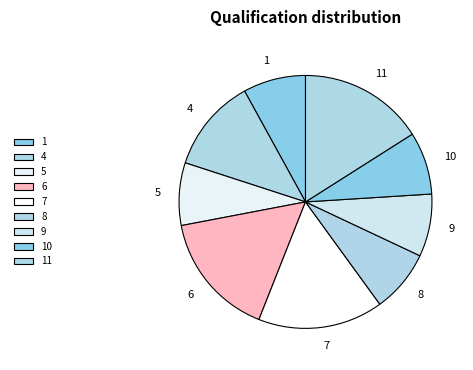

Between 11 and 5, which is larger?

11